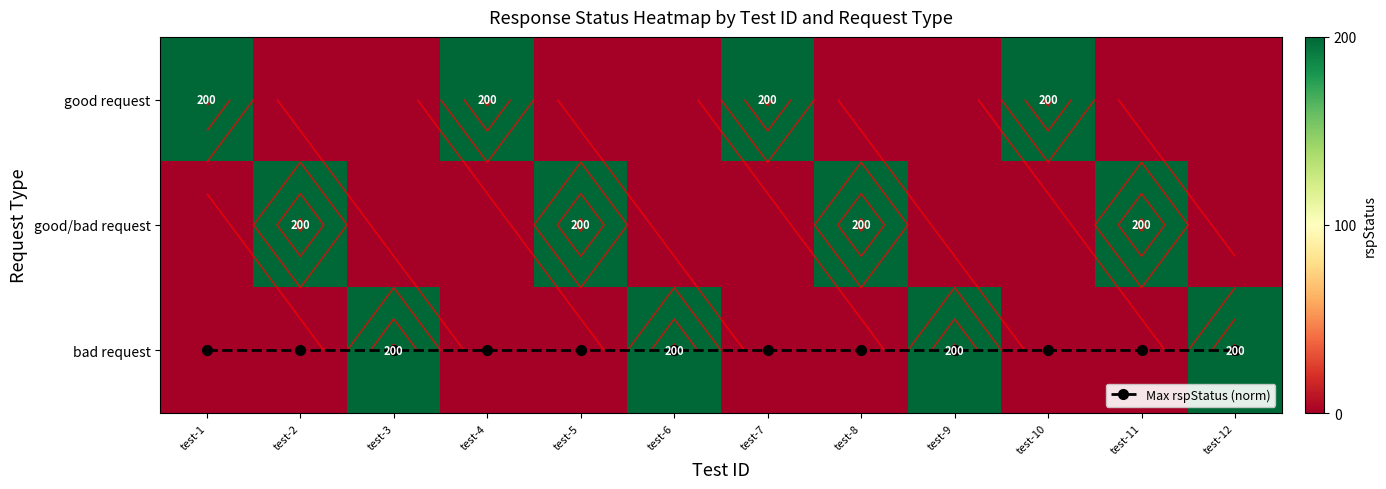

Which series has the largest total across all categories?

good request